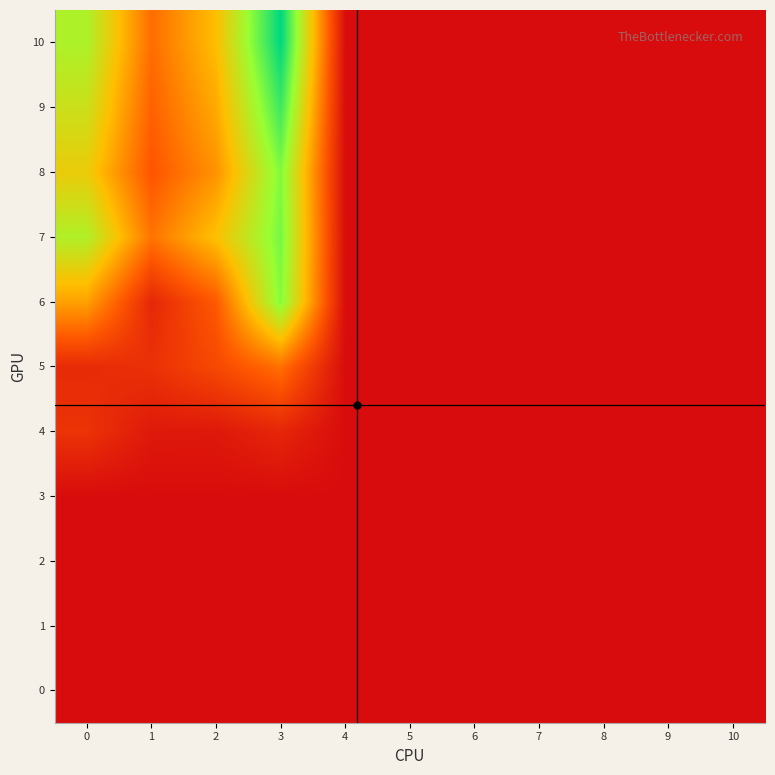

At how many categories does at least one series exceed 6?

3